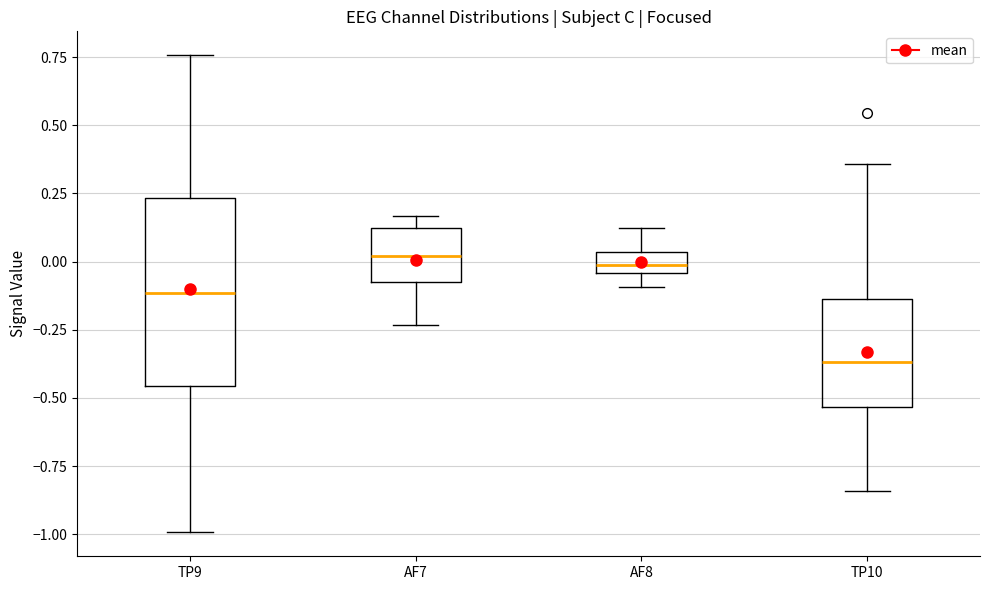

Reading left to right, transcribe this box plot: for each box, give where its median line is, the range the box spans, and where its two whiskers end, as read against the y-axis. The values are not printed on the chart, so give them approximately, as read against the axis.

TP9: median -0.10, box -0.45 to 0.25, whiskers -1.00 to 0.75
AF7: median 0.00, box -0.10 to 0.10, whiskers -0.25 to 0.15
AF8: median 0.00, box -0.05 to 0.05, whiskers -0.10 to 0.10
TP10: median -0.35, box -0.55 to -0.15, whiskers -0.85 to 0.35